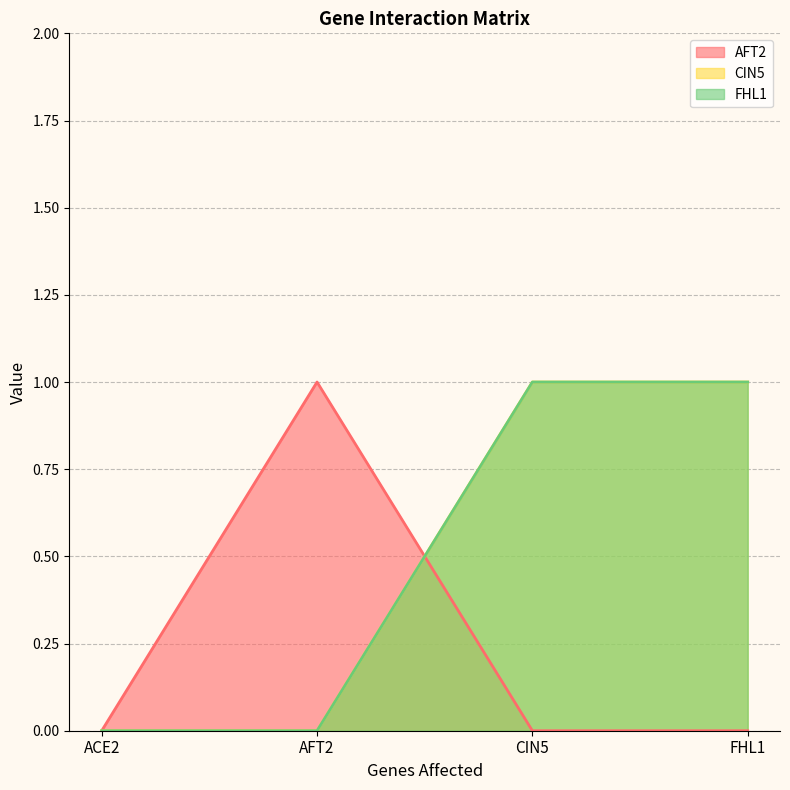

Reading right to left, transcribe all the data shown in this chart.

AFT2: 0	0	1	0
CIN5: 1	1	0	0
FHL1: 1	1	0	0